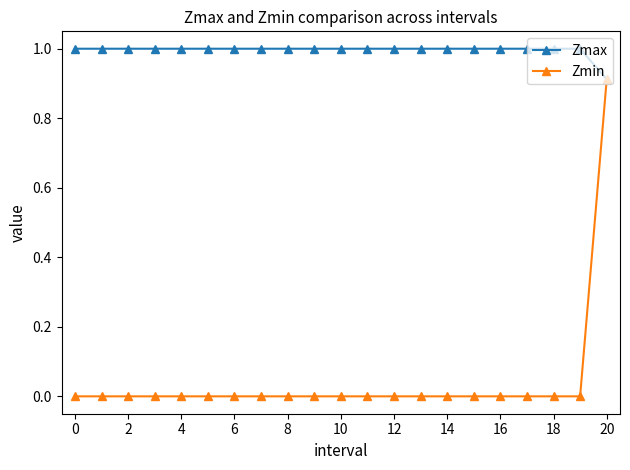

What is the maximum value shown in the chart?

1.0